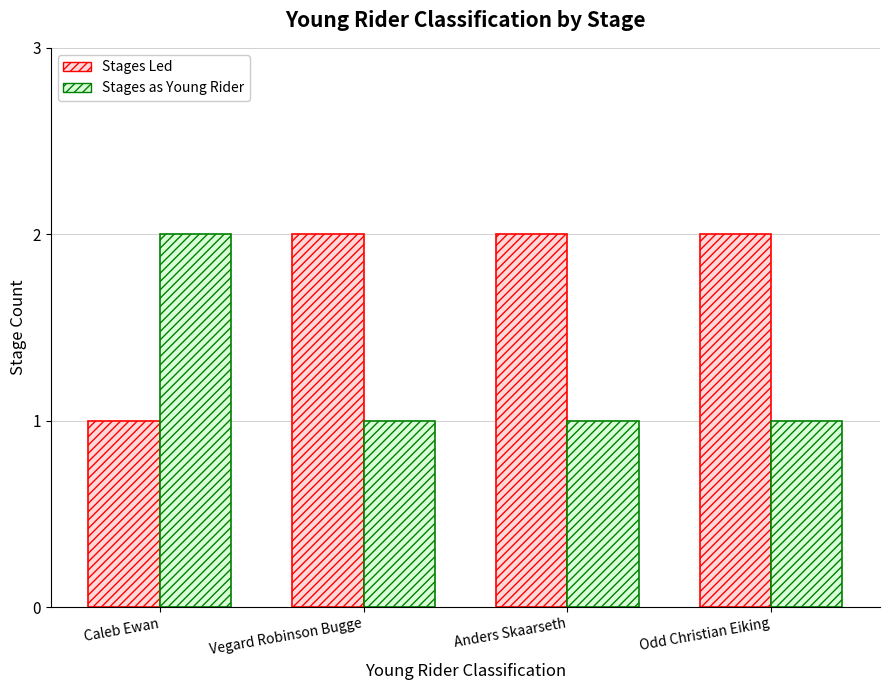

What are all the series names shown in the legend?

Stages Led, Stages as Young Rider